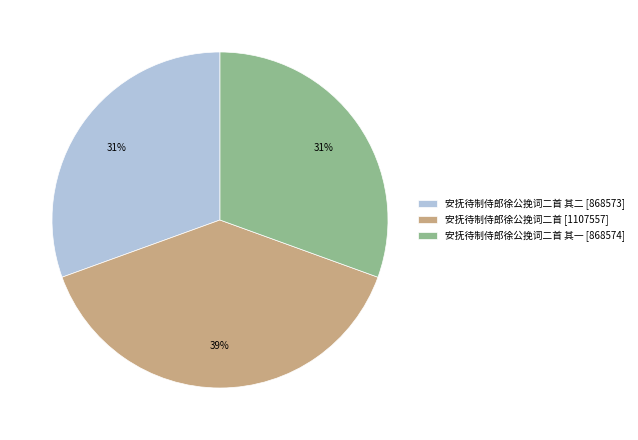

What is the ratio of the value at 安抚待制侍郎徐公挽词二首 其一 [868574] to the value at 安抚待制侍郎徐公挽词二首 其二 [868573]?

1.0